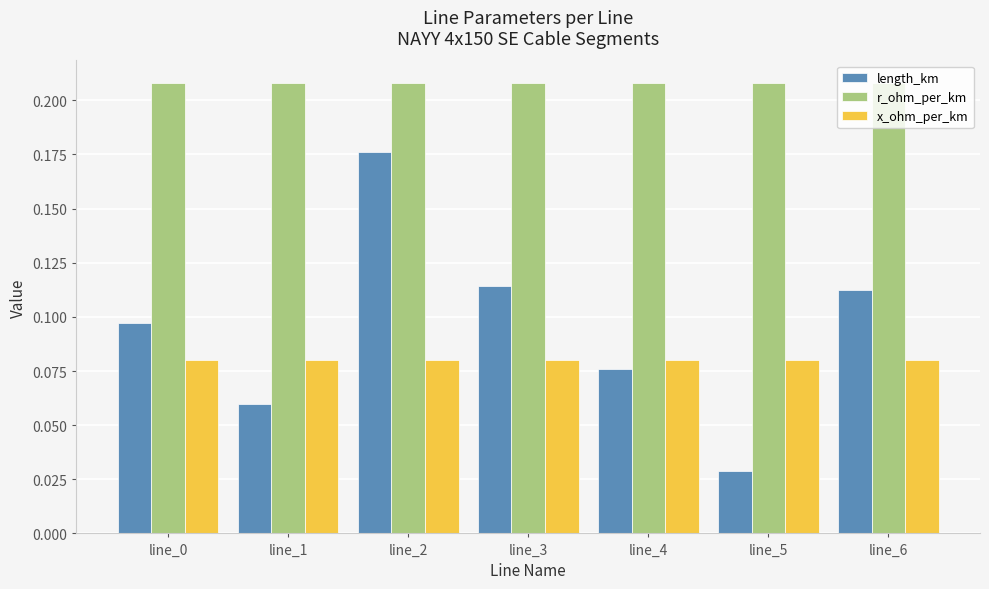

At how many categories does at least one series exceed 0?

7